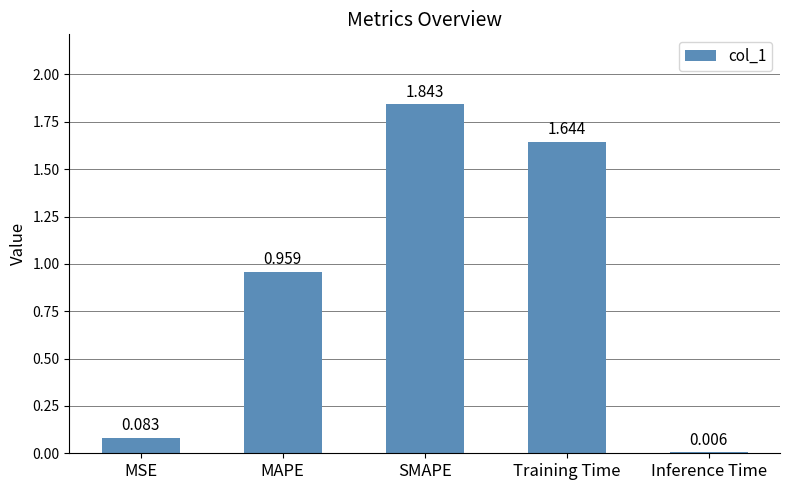

What is the change in value from SMAPE to Training Time?

-0.2